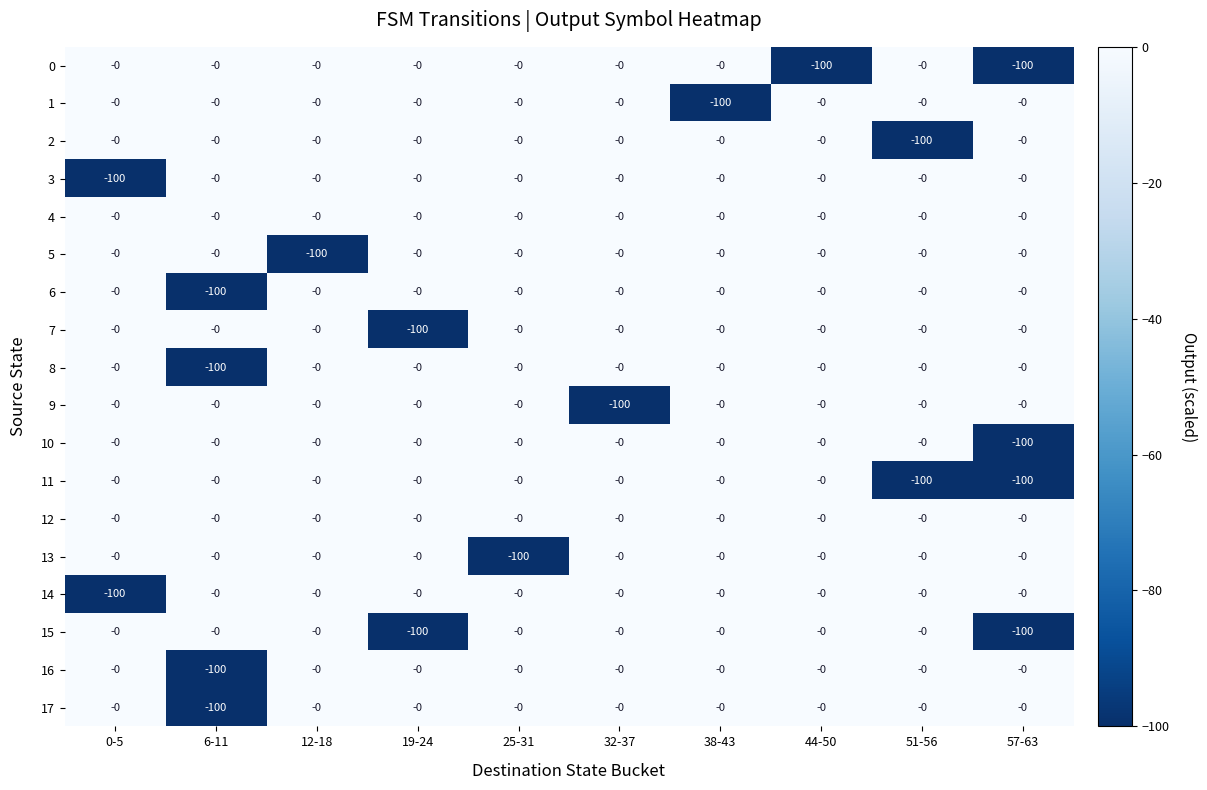

What is the total value across all series at 57-63?

-400